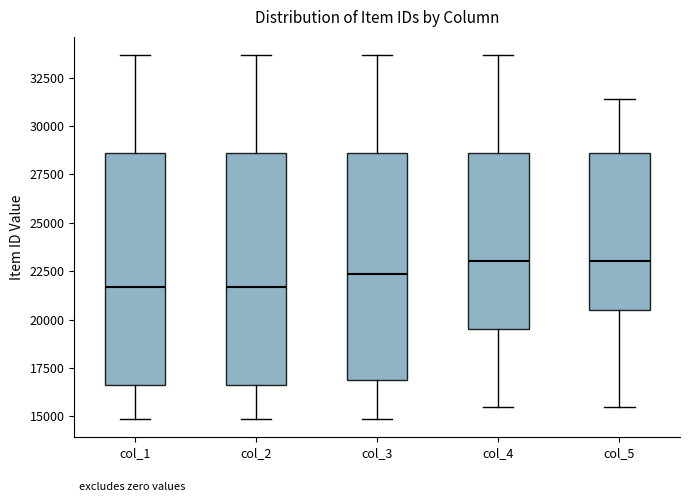

Reading left to right, transcribe this box plot: for each box, give where its median line is, the range the box spans, and where its two whiskers end, as read against the y-axis. The values are not printed on the chart, so give them approximately, as read against the axis.

col_1: median 21500, box 16500 to 28500, whiskers 15000 to 33500
col_2: median 21500, box 16500 to 28500, whiskers 15000 to 33500
col_3: median 22500, box 17000 to 28500, whiskers 15000 to 33500
col_4: median 23000, box 19500 to 28500, whiskers 15500 to 33500
col_5: median 23000, box 20500 to 28500, whiskers 15500 to 31500